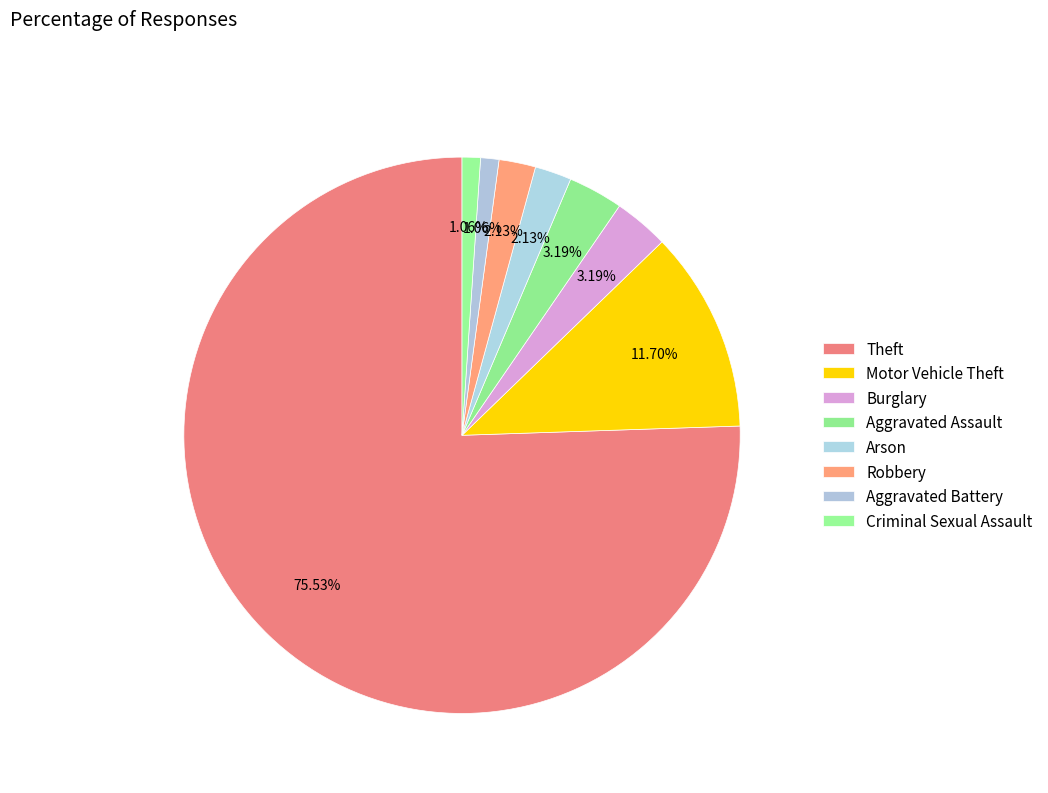

Is Aggravated Battery the majority of the pie?

No